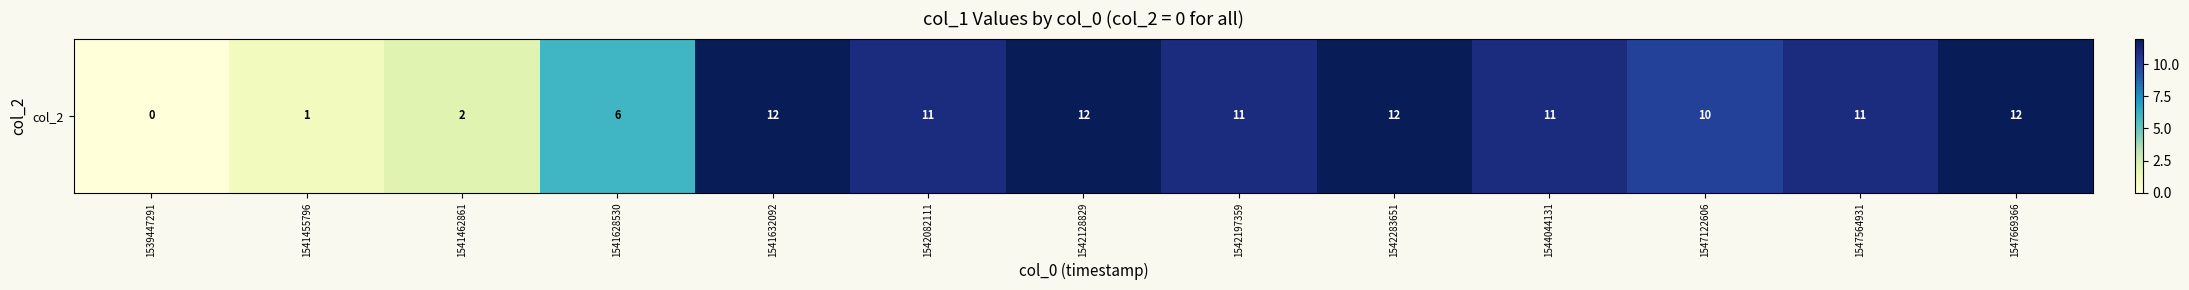

What is the ratio of the value at 1547122606 to the value at 1541462861?

5.0